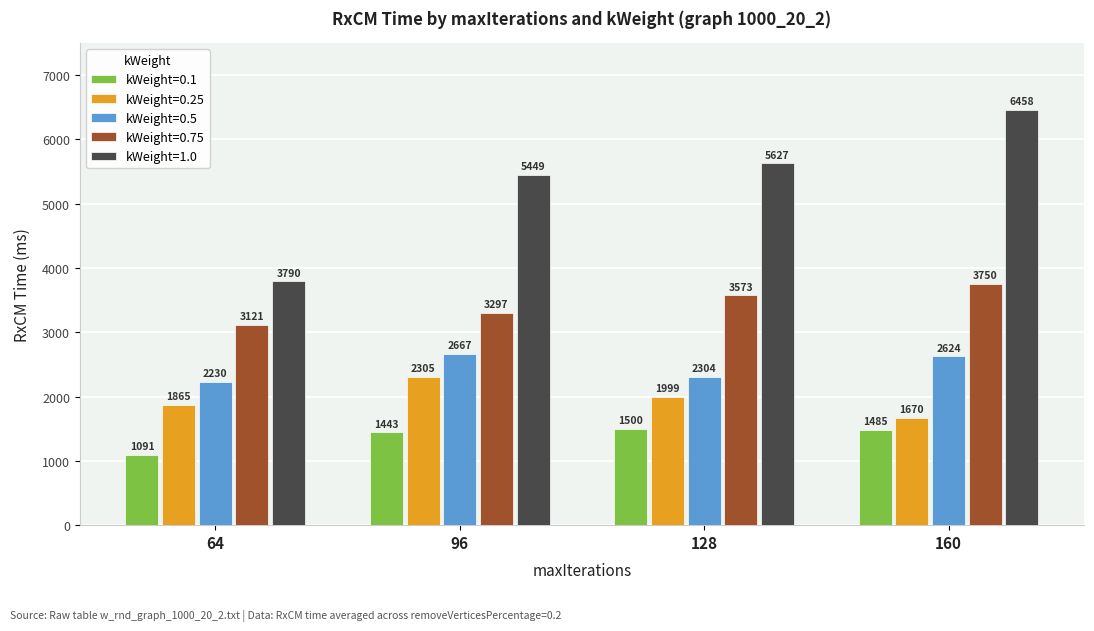

At how many categories does at least one series exceed 5495?

2